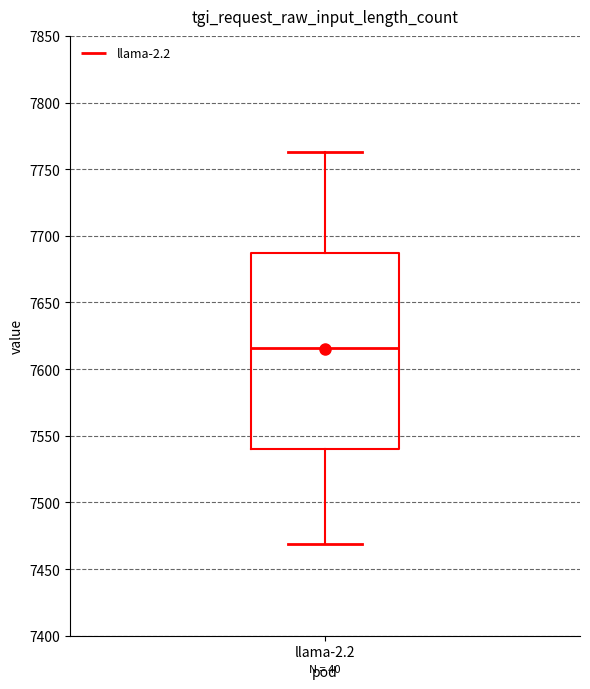

Where is the upper edge of the box for llama-2.2 on the y-axis? The values are not printed on the chart, so give them approximately, as read against the axis.

7685